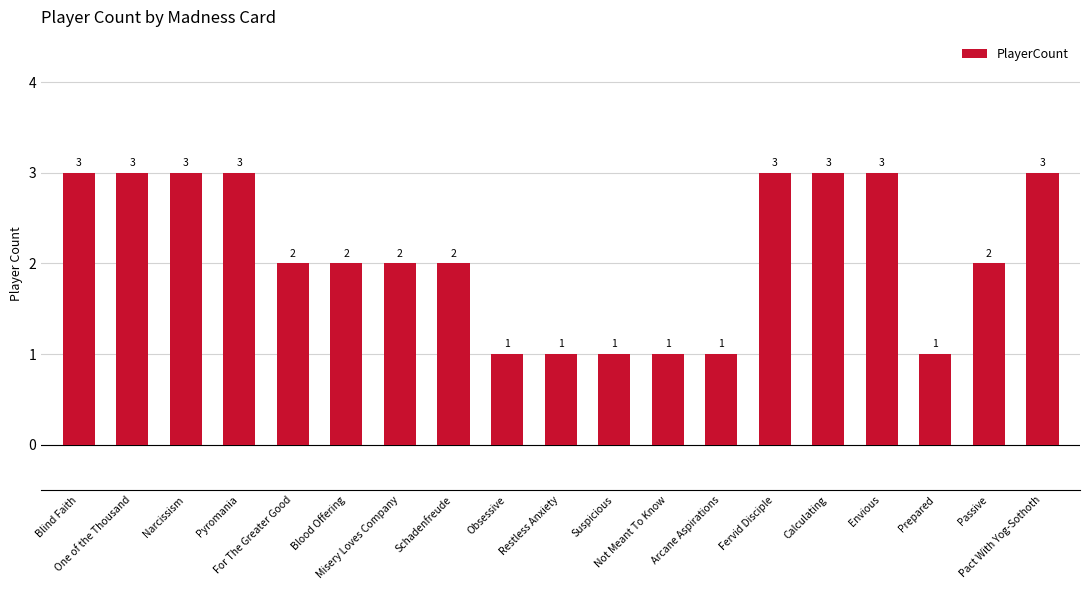

What is the smallest value displayed?

1